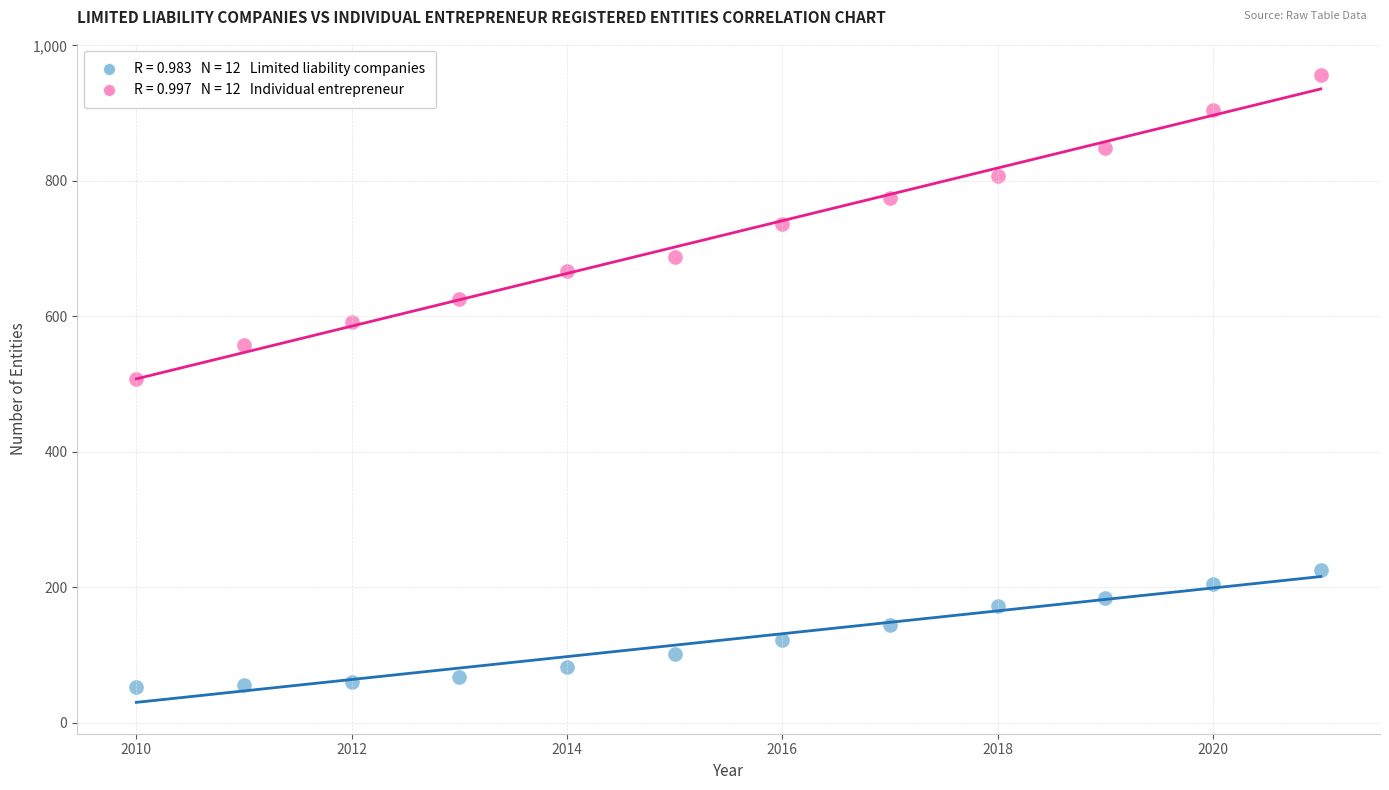

Across all data points, what is the range of Y values (max minus min)?

903